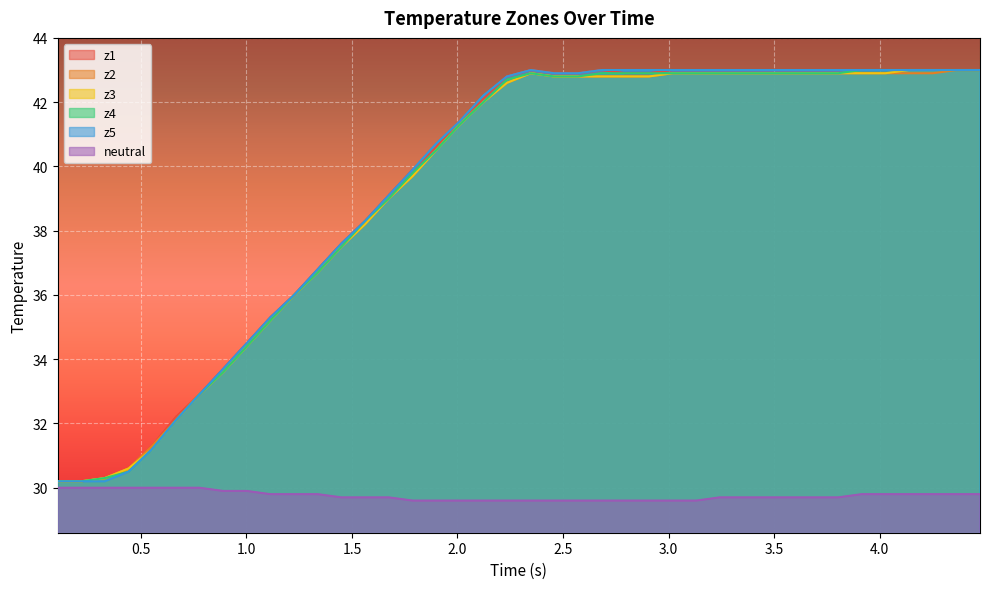

Which series has the largest total across all categories?

z1